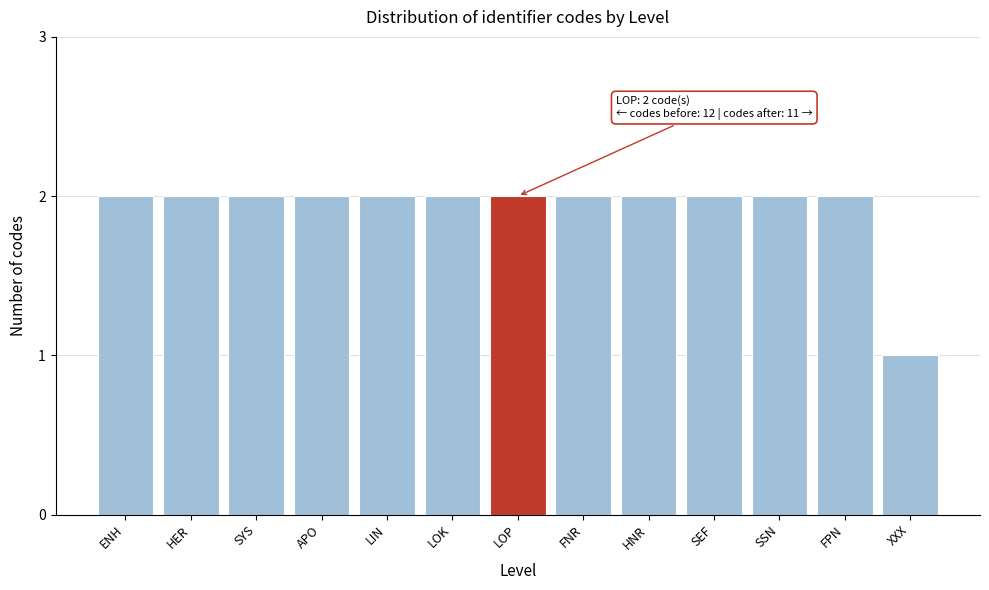

Reading left to right, list all the values displayed in this chart.

ENH=2	HER=2	SYS=2	APO=2	LIN=2	LOK=2	LOP=2	FNR=2	HNR=2	SEF=2	SSN=2	FPN=2	XXX=1